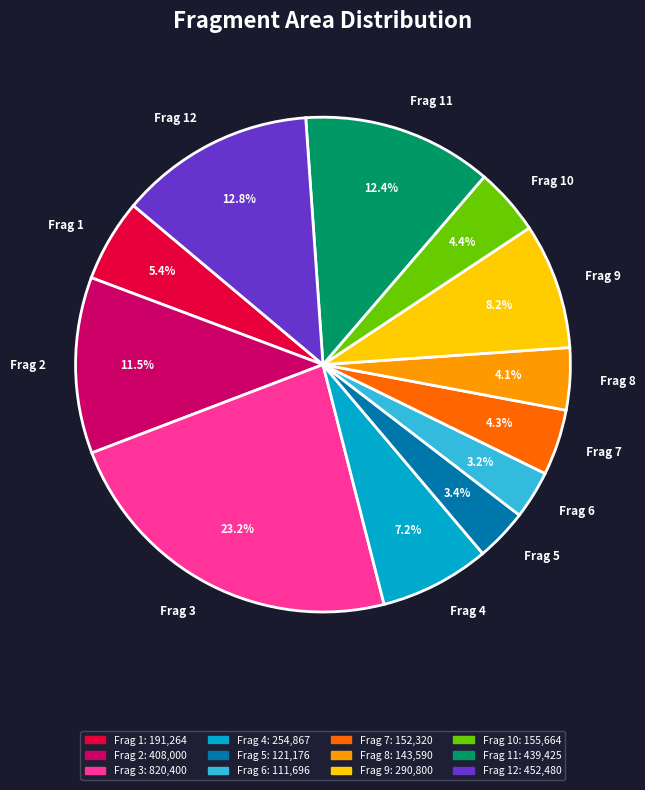

Is there a majority slice in this chart?

No